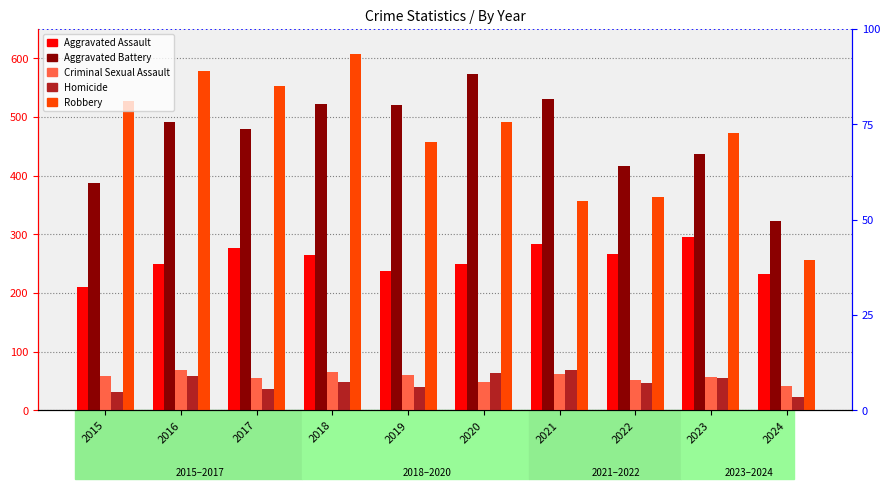

What is the difference between the maximum and minimum values in the Criminal Sexual Assault series?

27